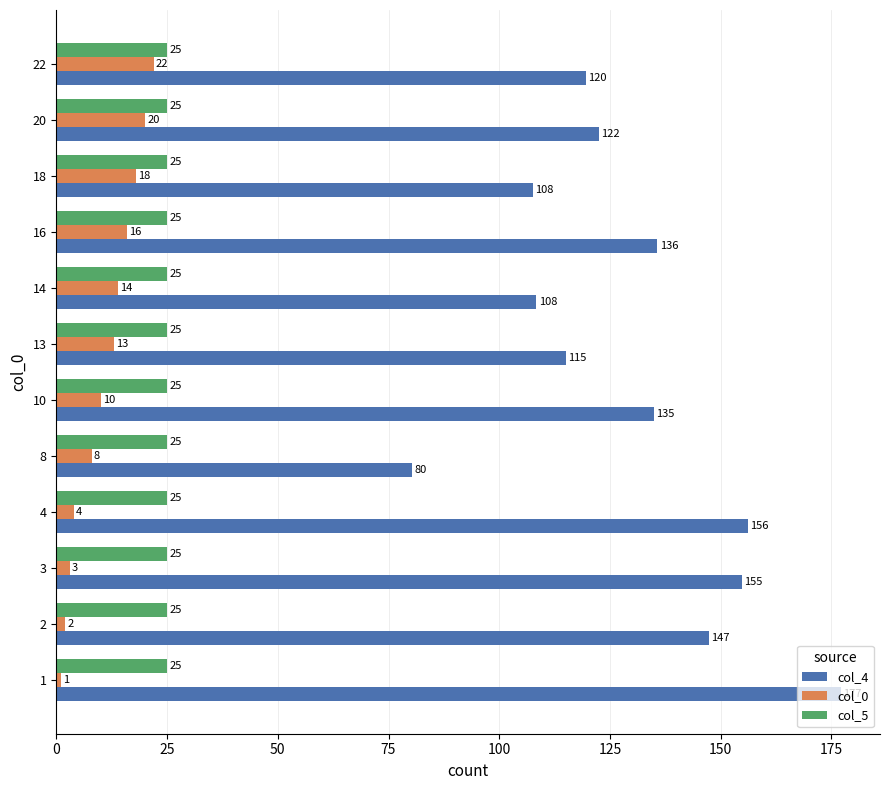

Between 8 and 20, which series saw the biggest shift?

col_4